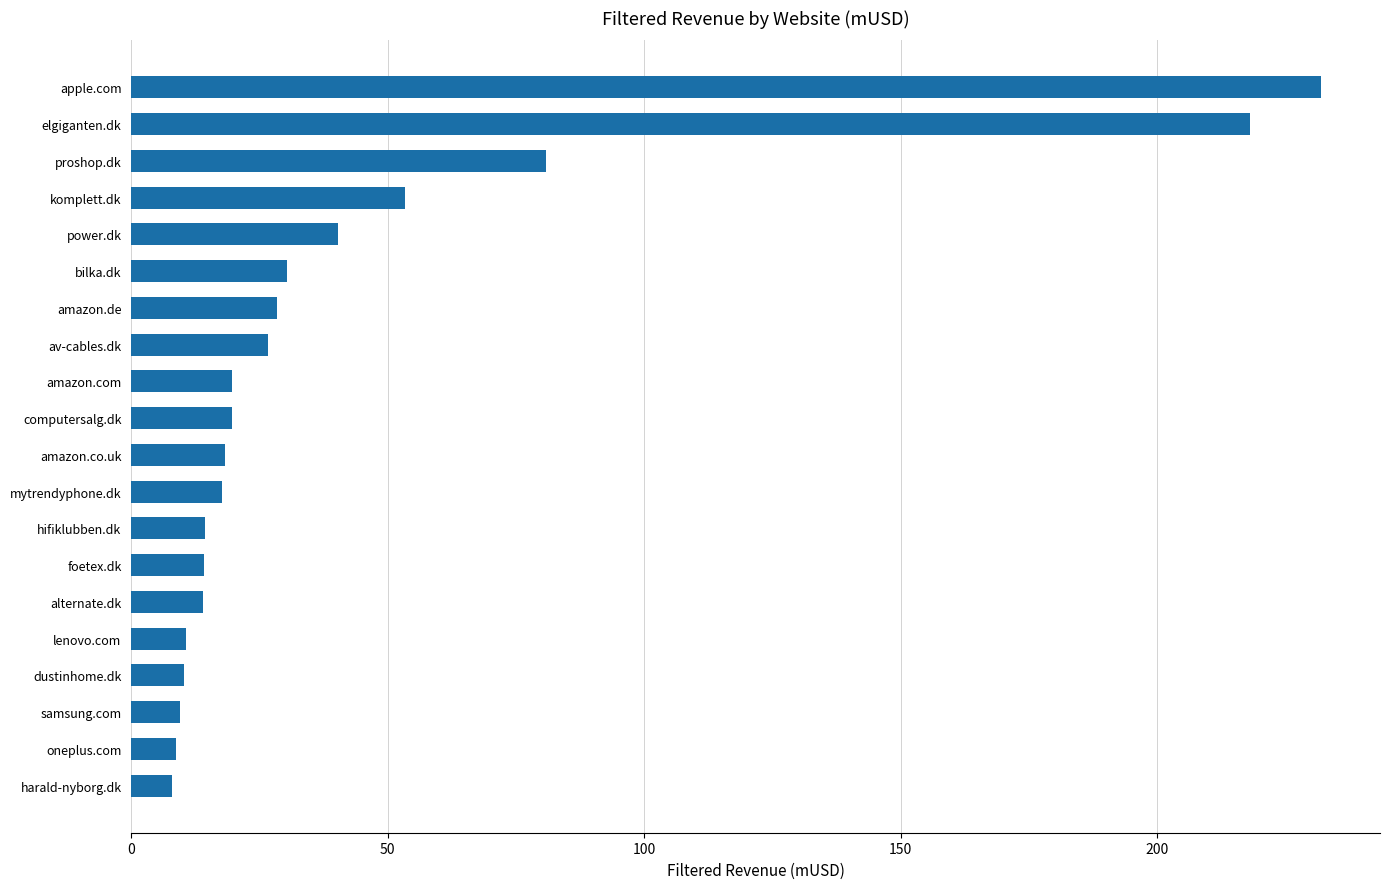

The chart shows a value of 19.7 at amazon.com. True or false?

True